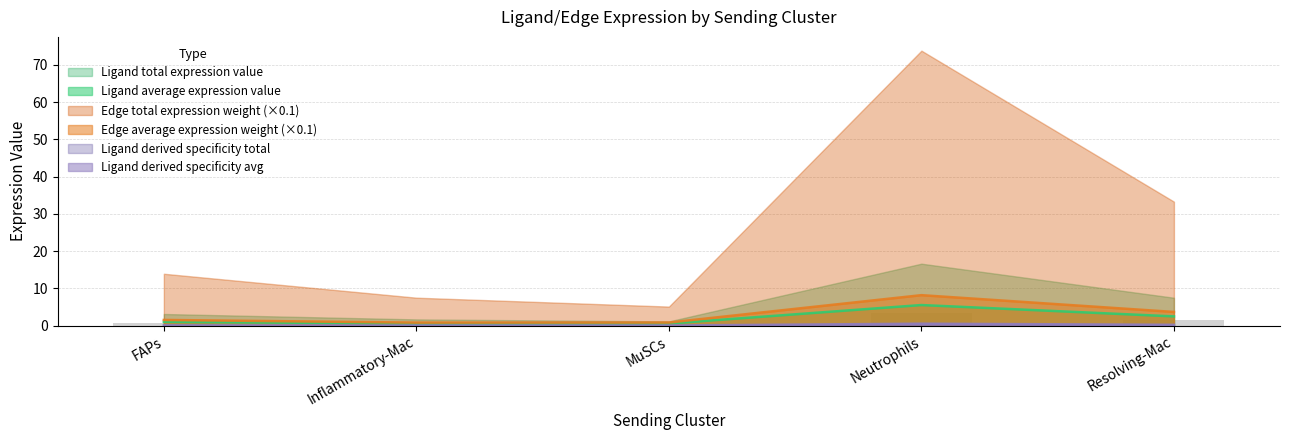

Which series has the widest spread of values?

Ligand total expression value